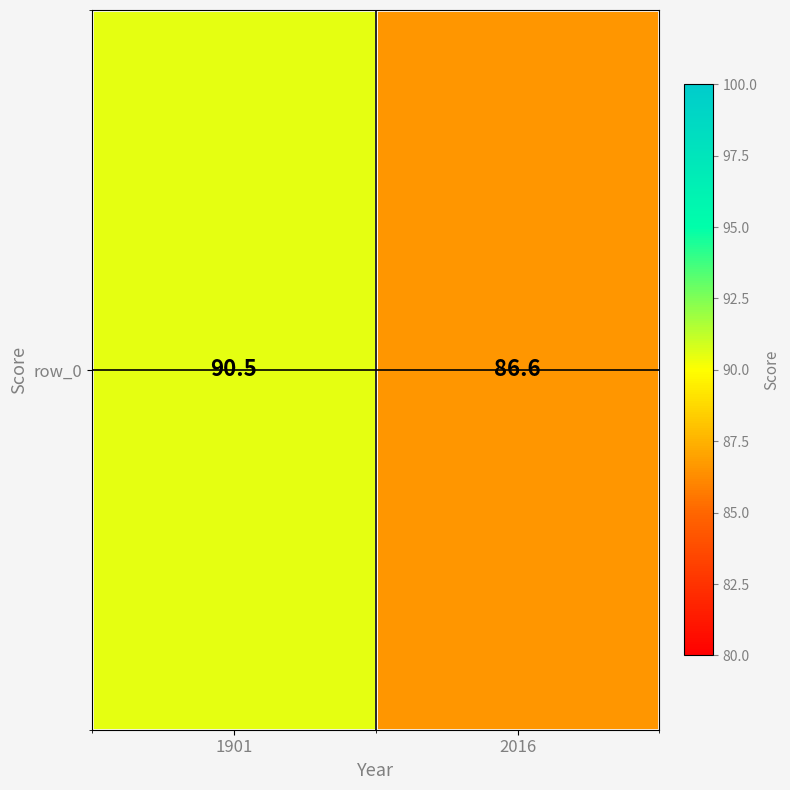

How many values are below 90?

1